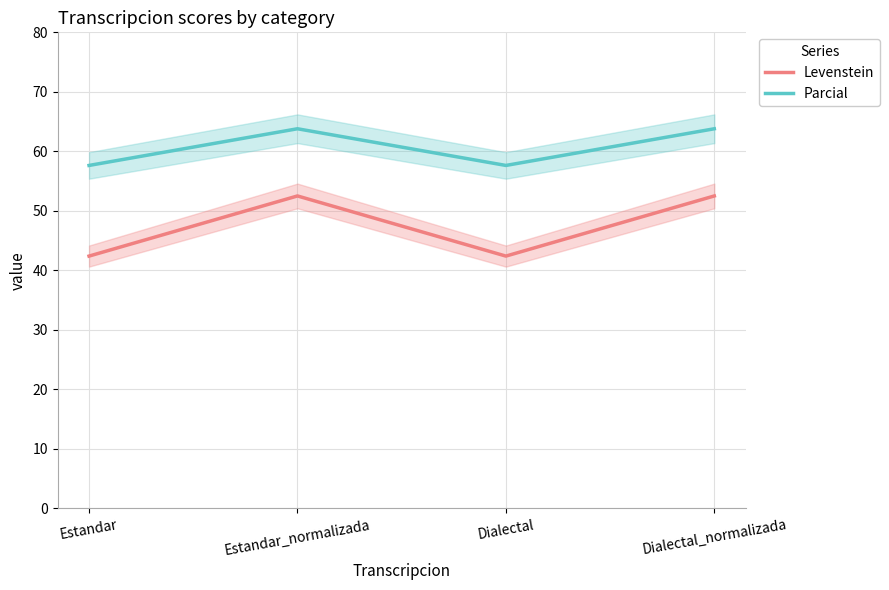

At which category is the sum across all series the highest?

Estandar_normalizada